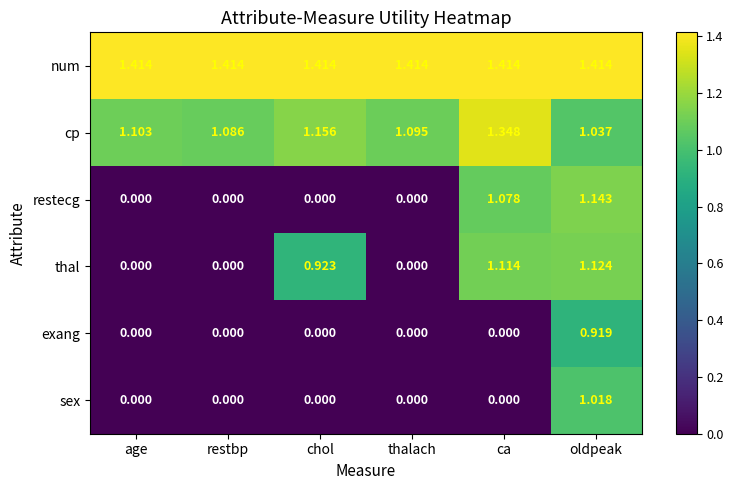

At how many categories does at least one series exceed 0?

6